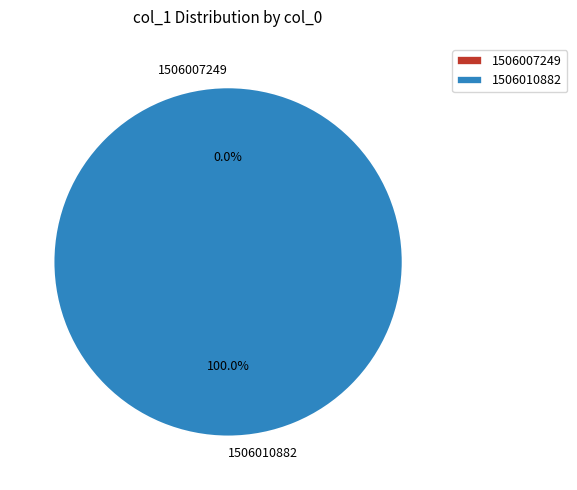

How many slices are in this pie chart?

2